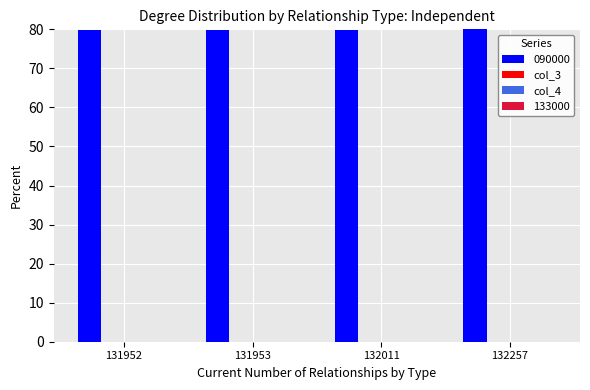

What is the greatest value displayed?

80.0